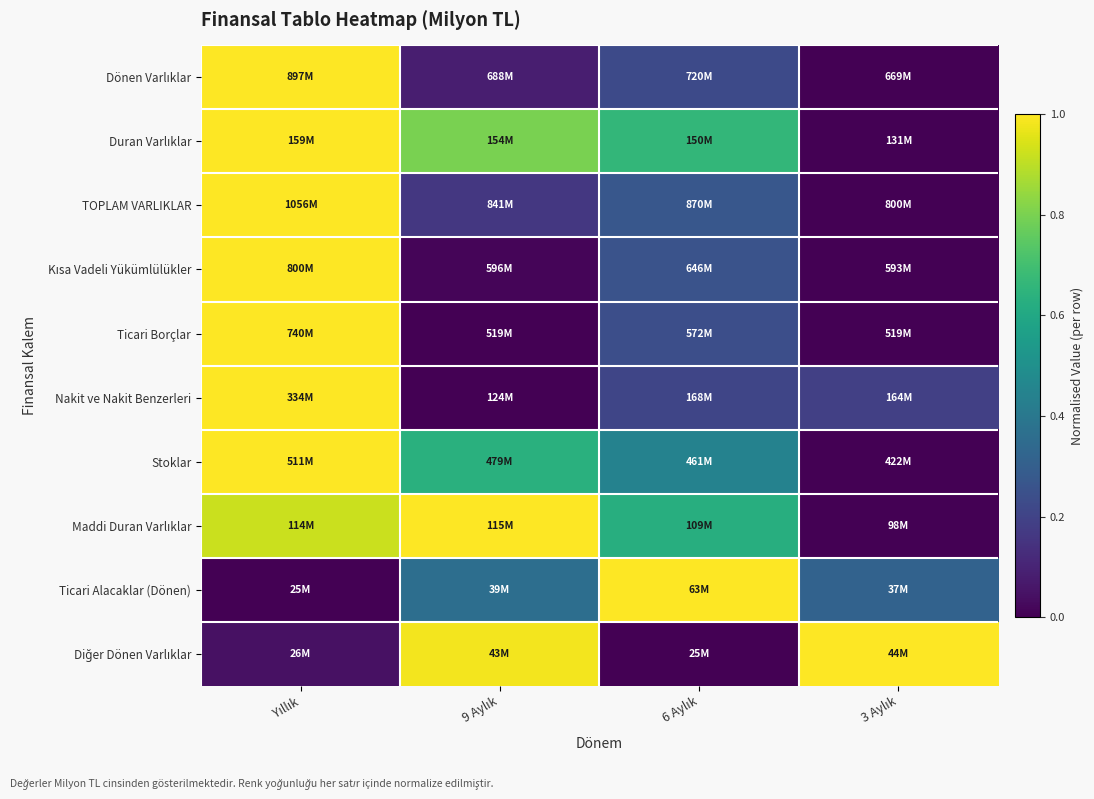

What is the maximum value shown in the chart?

1.0